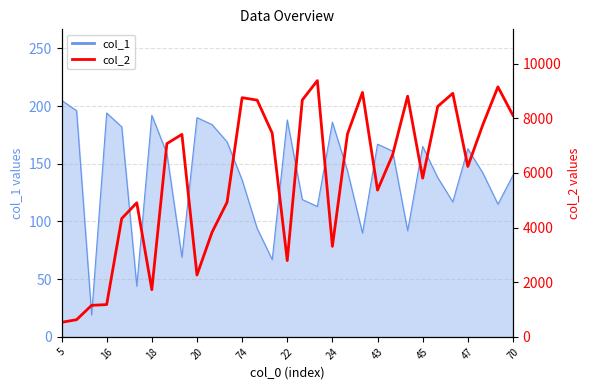

Between 20 and 70, which is larger?

70